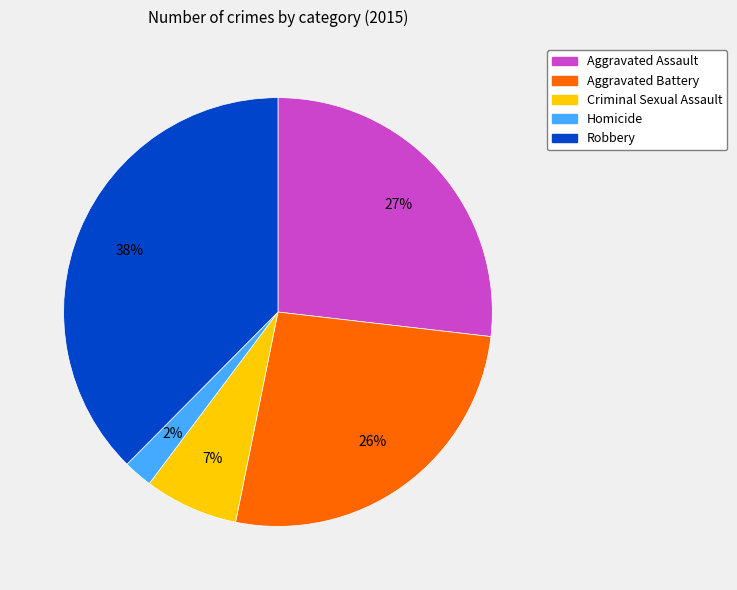

What percentage is the Criminal Sexual Assault slice, to the nearest percent?

7%